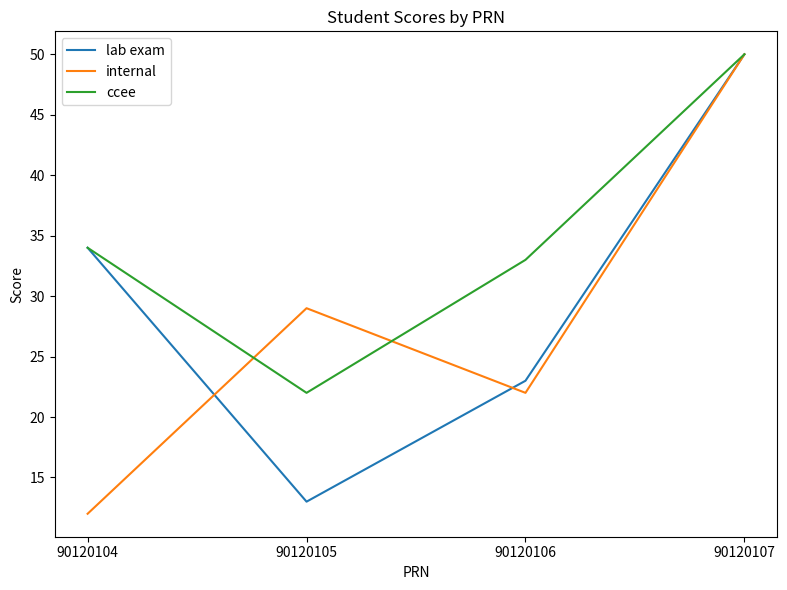

True or false: lab exam has more than 0 interior local peaks.

False